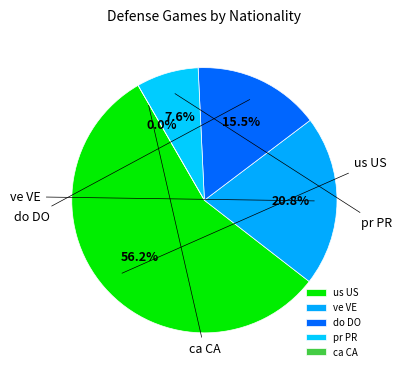

How many slices are in this pie chart?

5